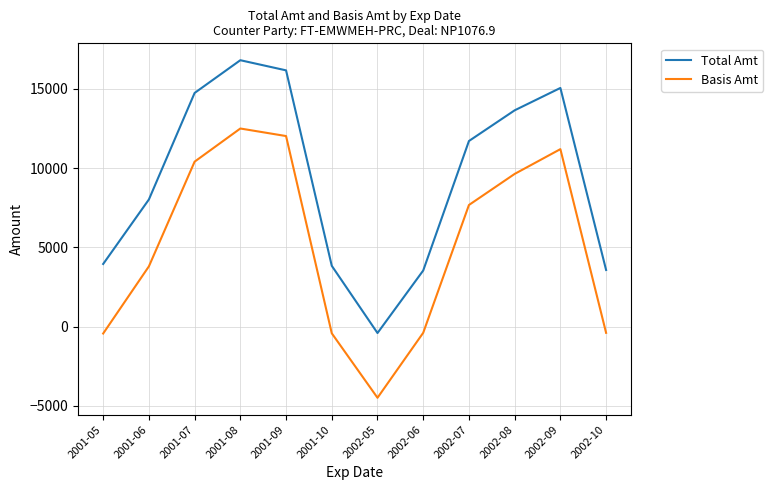

At 2001-07, list the series in order from largest to smallest.

Total Amt, Basis Amt